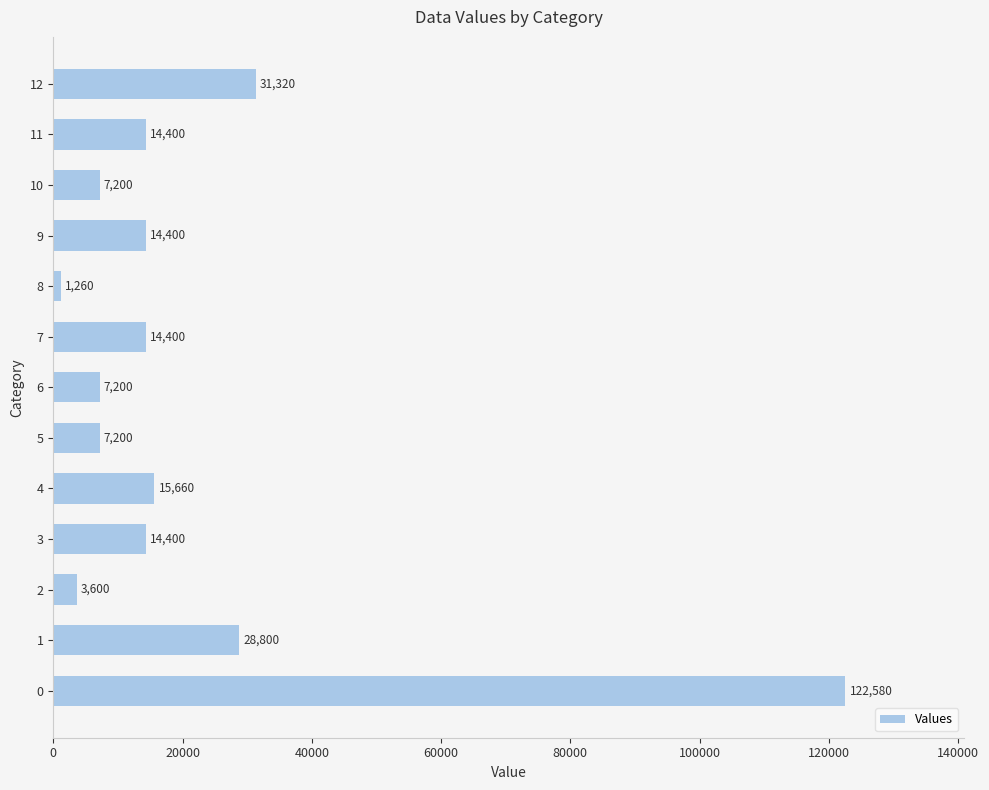

What is the difference between the values at 6 and 7?

7200